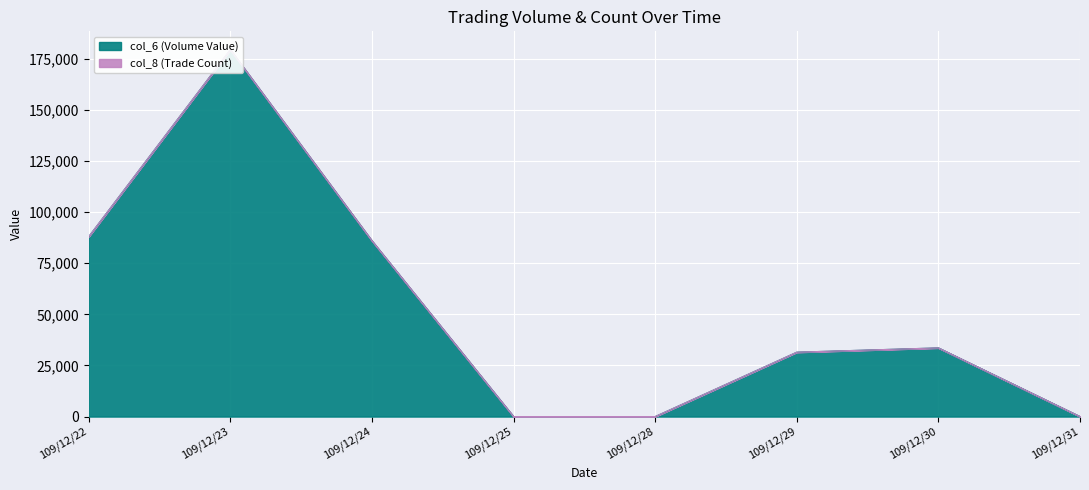

What is the average value?

52325